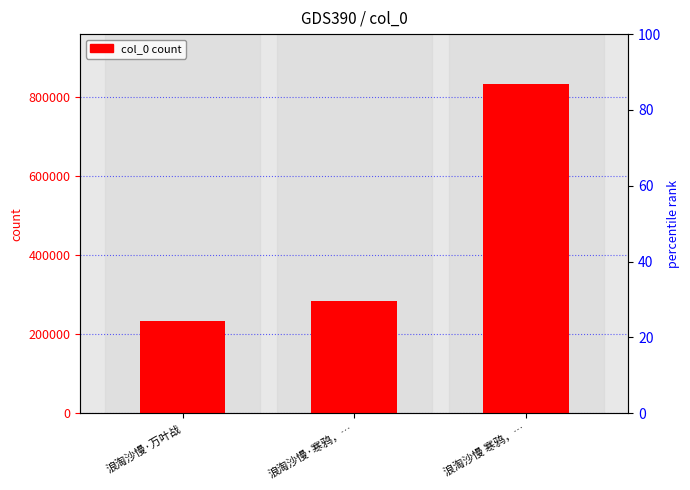

What is the maximum value shown in the chart?

834603